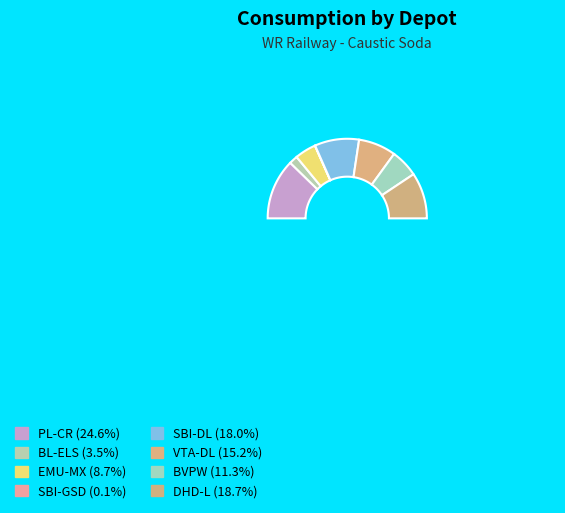

To the nearest percent, what is the difference between the largest and smallest slice percentages?

25%